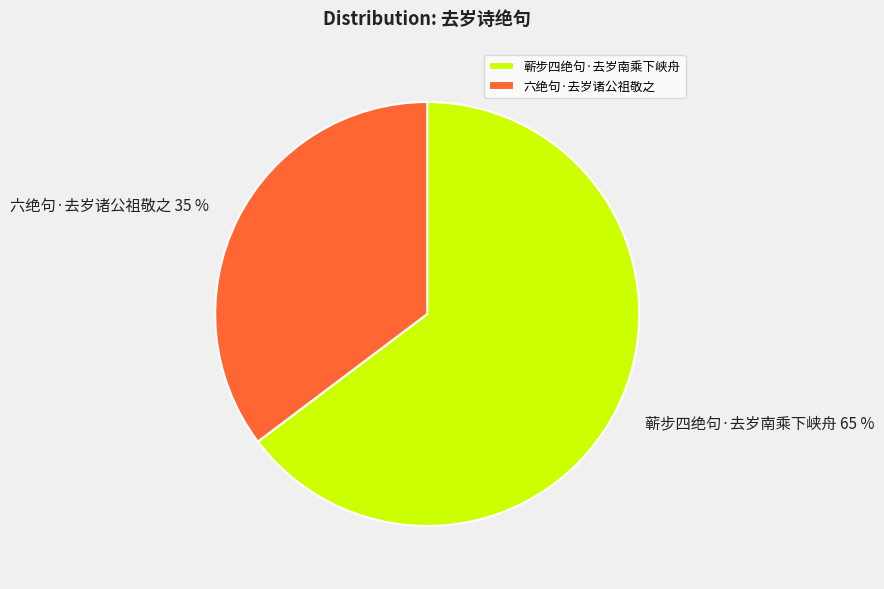

Which has a higher value, 蕲步四绝句·去岁南乘下峡舟 or 六绝句·去岁诸公祖敬之?

蕲步四绝句·去岁南乘下峡舟